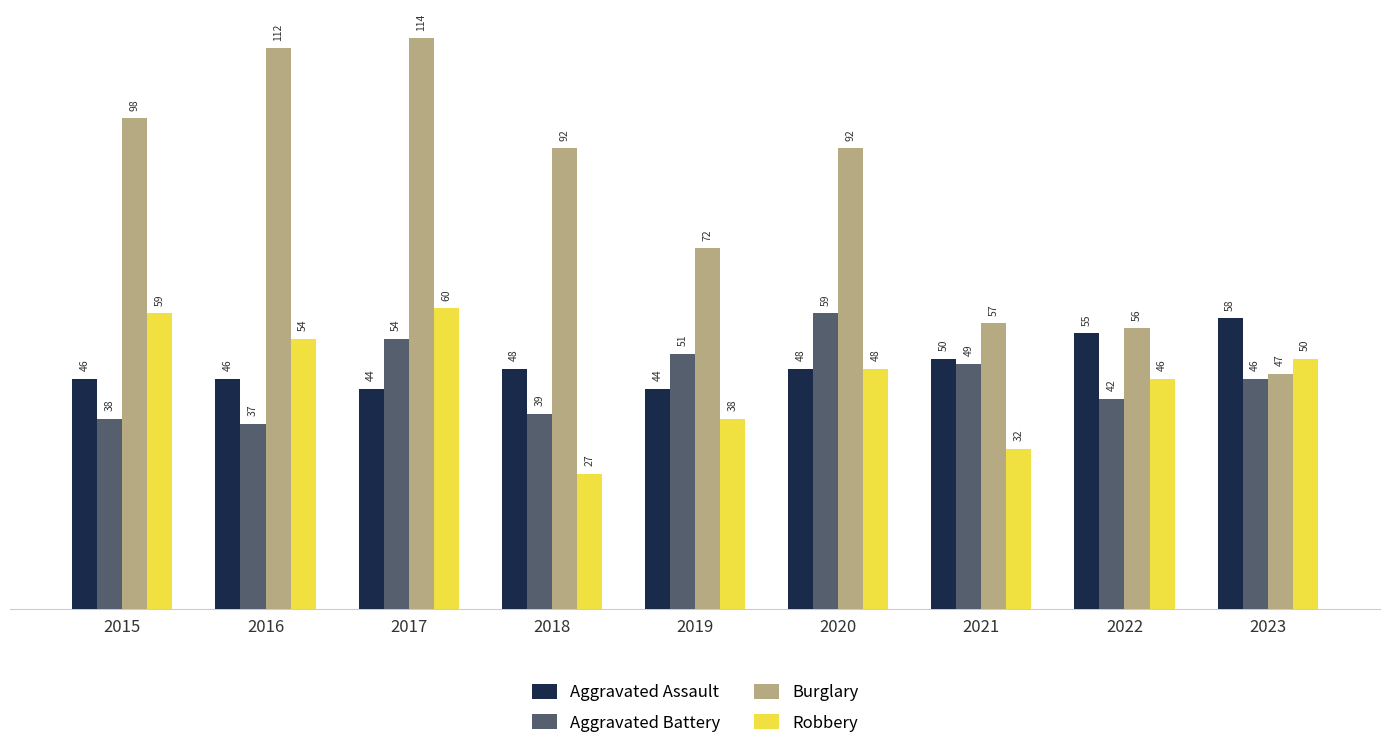

At 2021, list the series in order from largest to smallest.

Burglary, Aggravated Assault, Aggravated Battery, Robbery